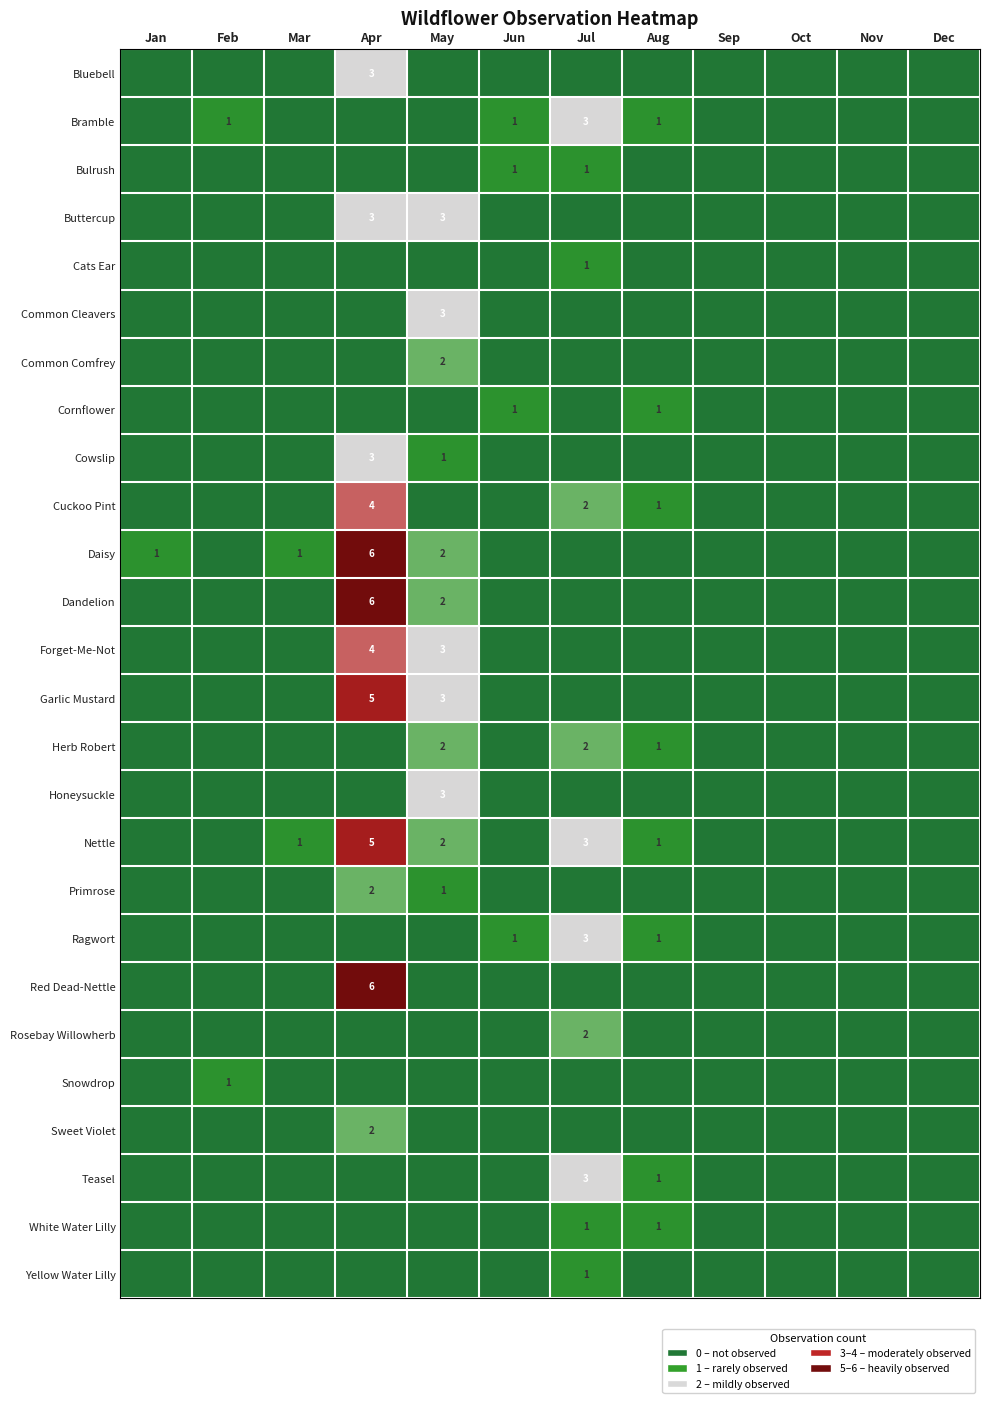

Is it true that Cowslip equals 3 at Apr?

True